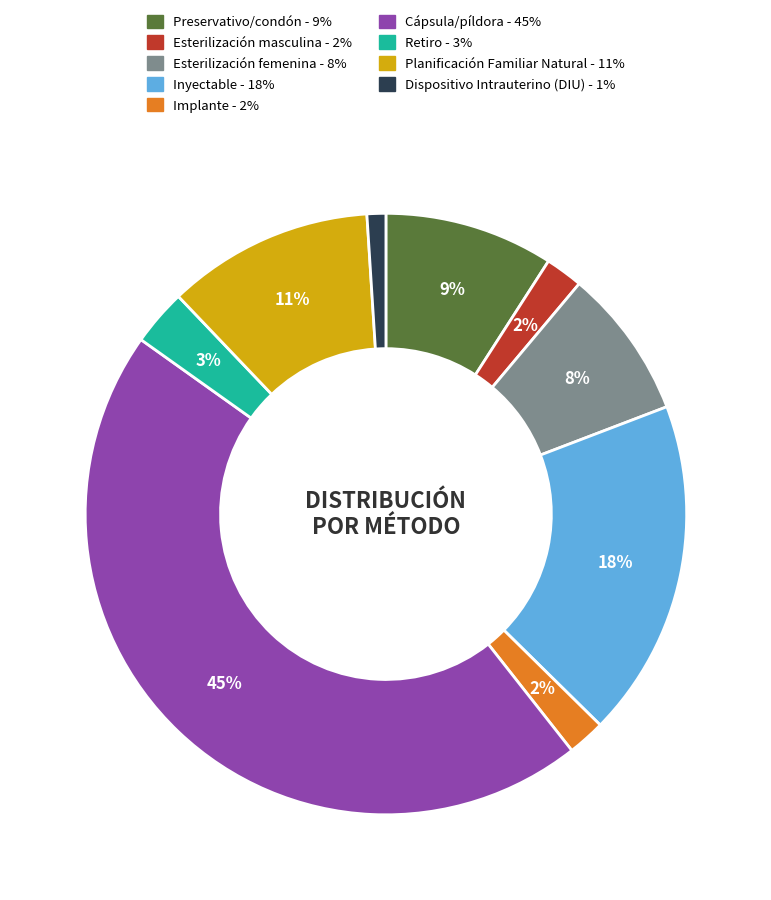

Count the number of slices in the pie.

9